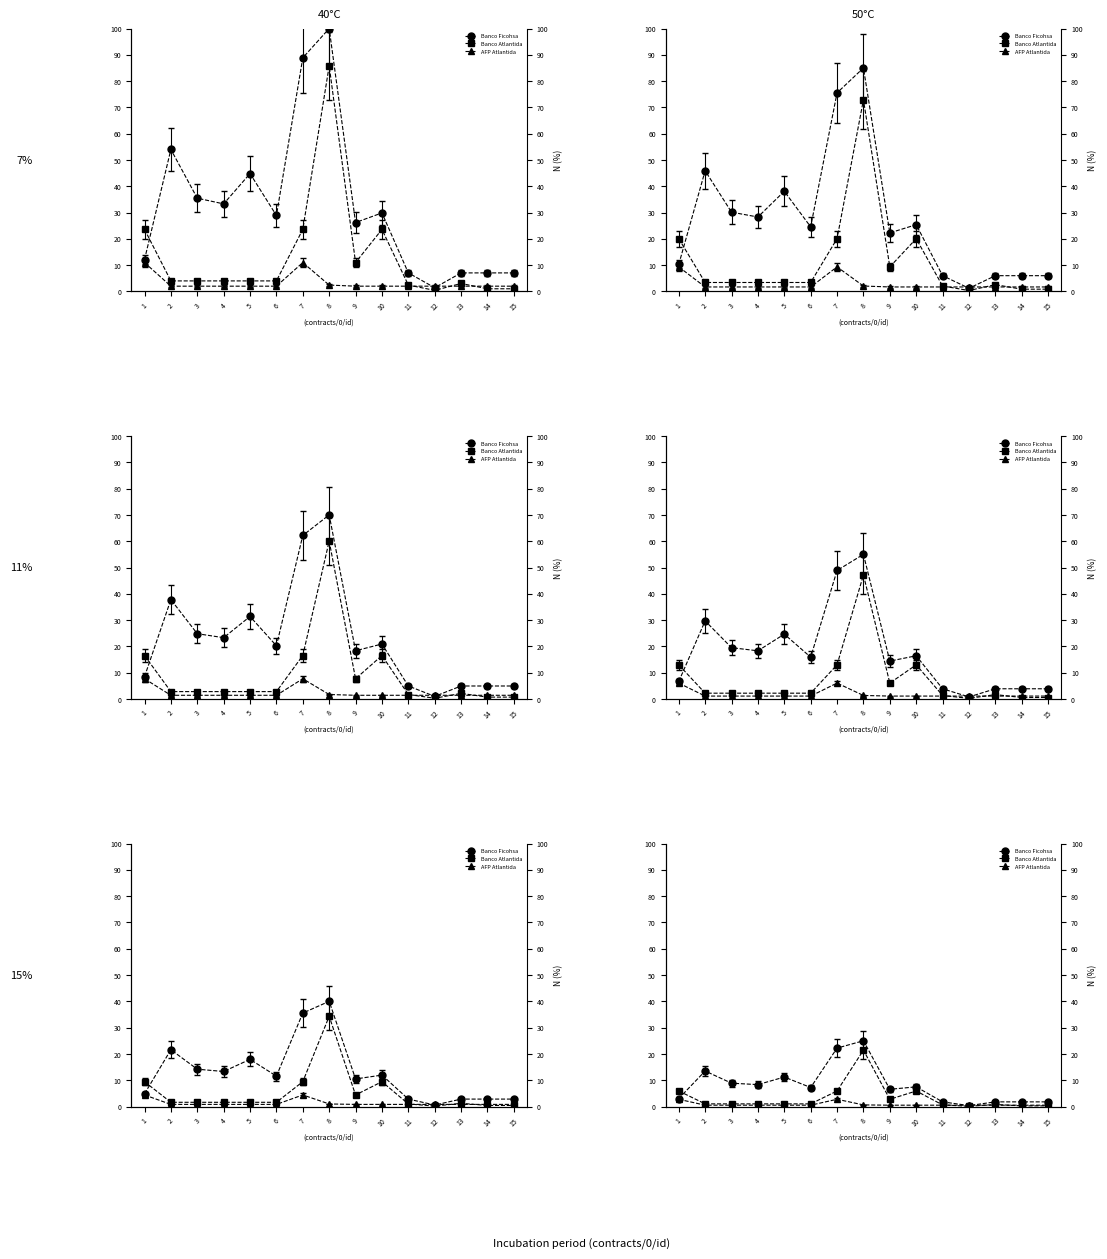

True or false: Banco Ficohsa has a value of 4.7 at 5.

False